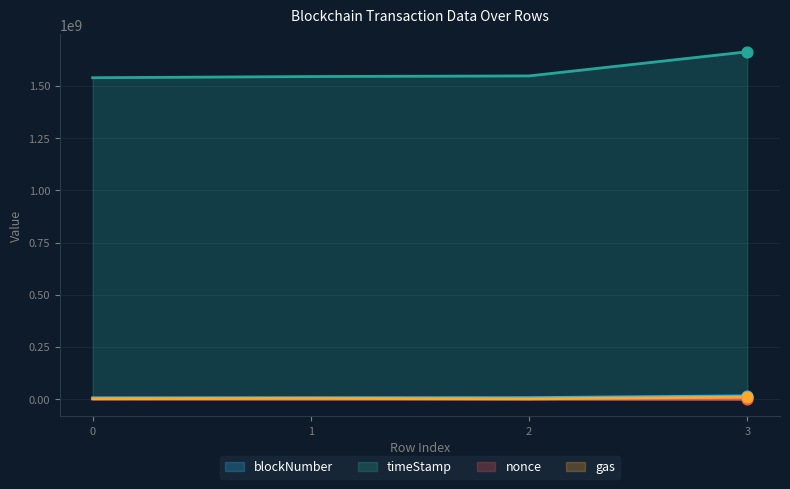

At how many categories does at least one series exceed 1592784191?

1